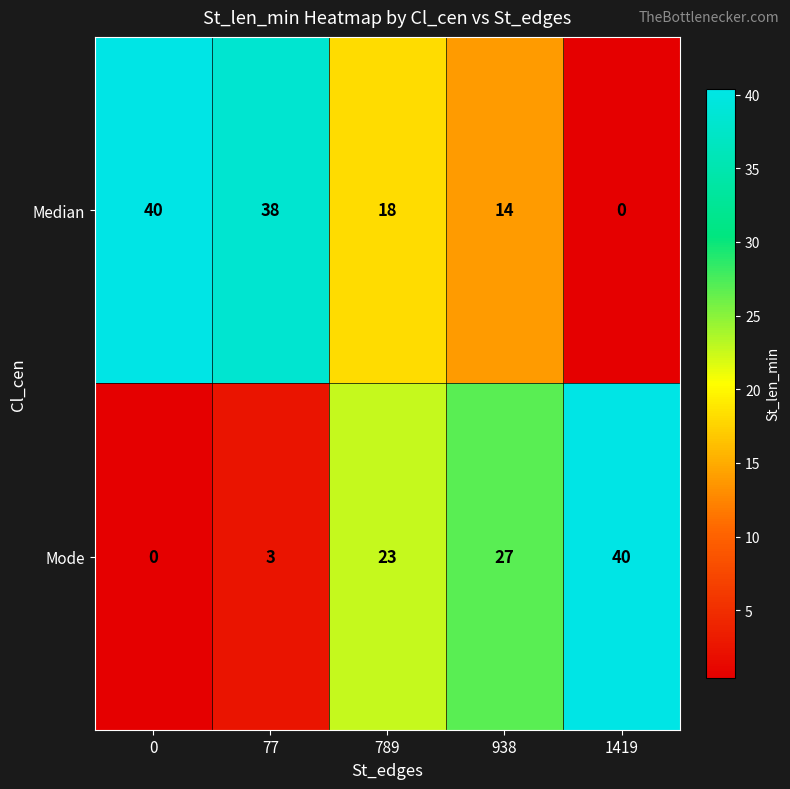

Rank the series at 77 from lowest to highest value.

Mode, Median